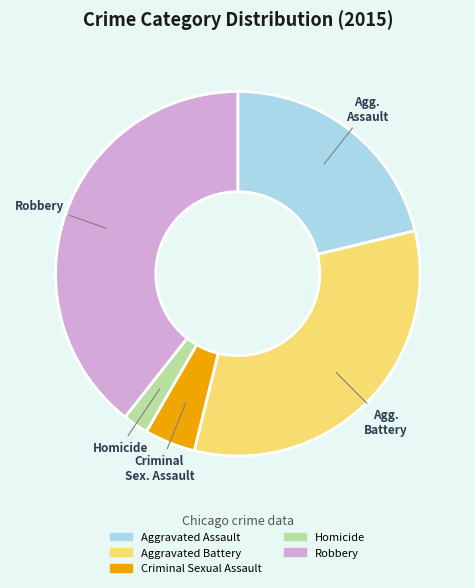

Which category has the smallest portion of the pie?

Homicide